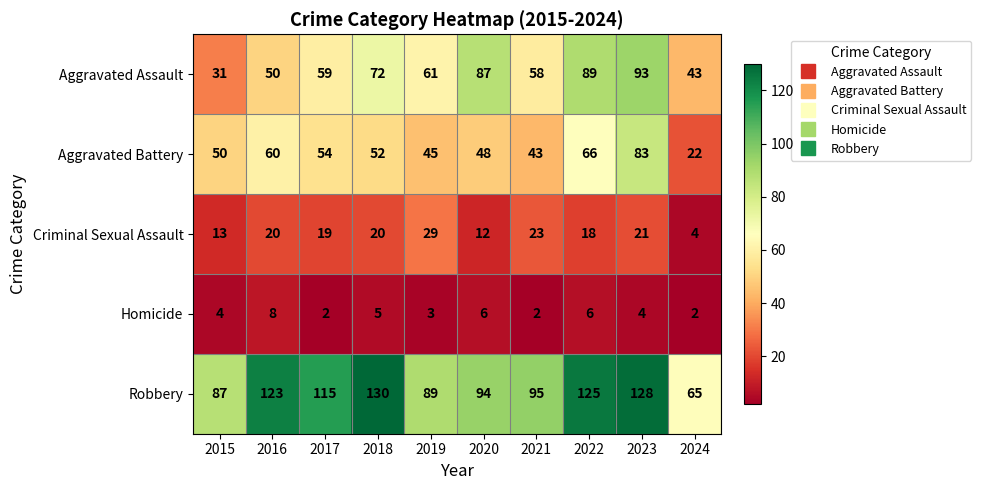

What value does the Aggravated Battery series have at 2017?

54